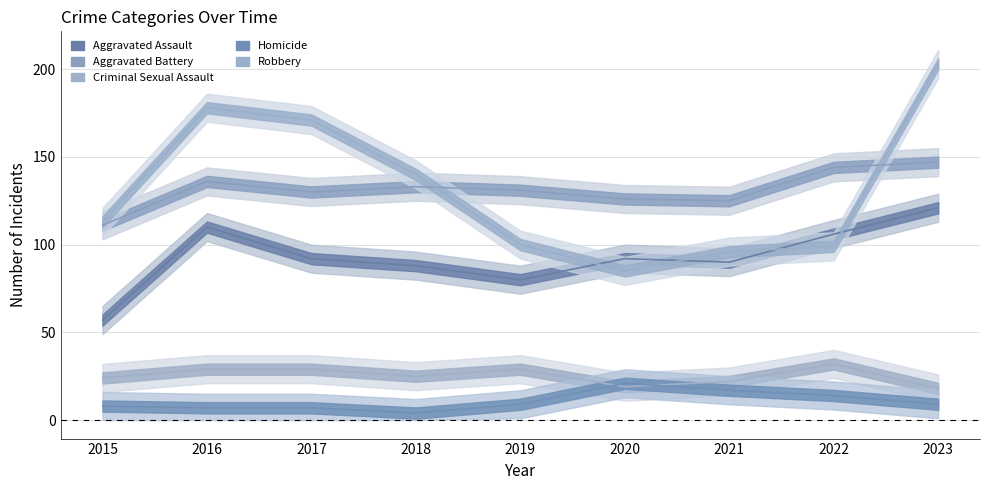

How many lines are shown in the chart?

5